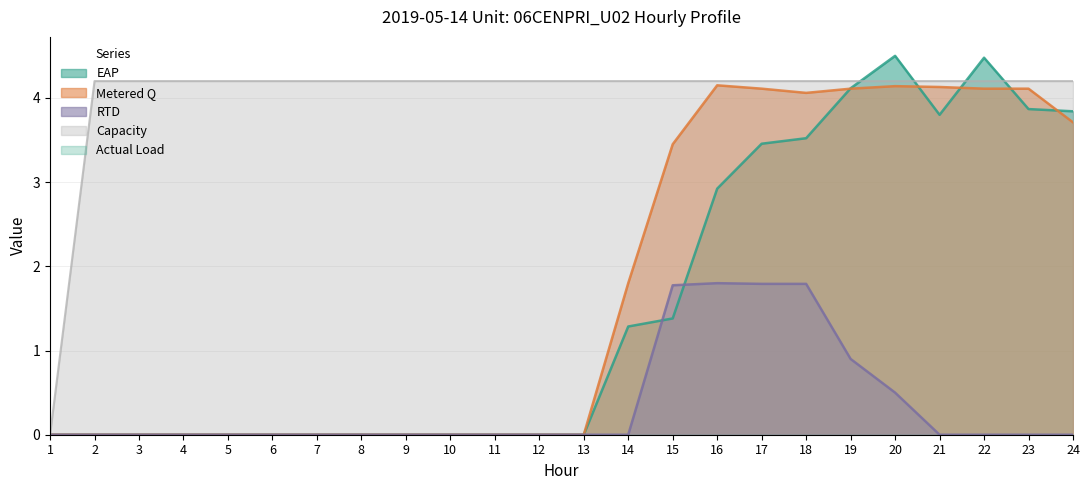

At which label does EAP reach its peak?

20